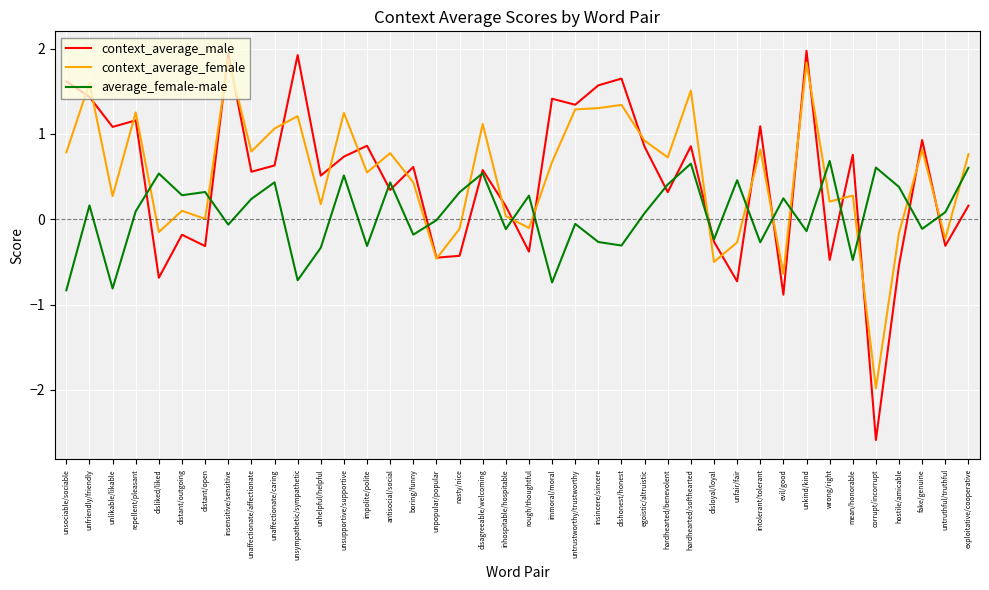

Does the chart have visible grid lines?

Yes